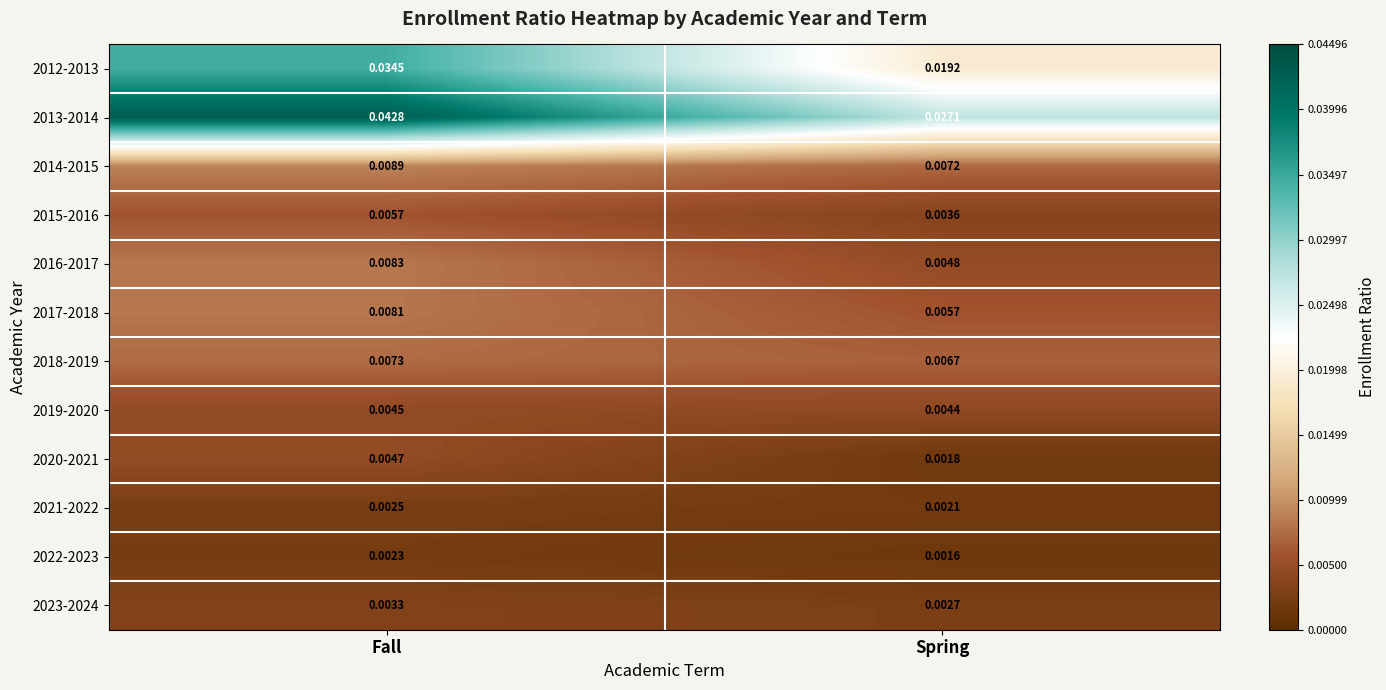

At which label is 2013-2014 closest to 0?

Spring